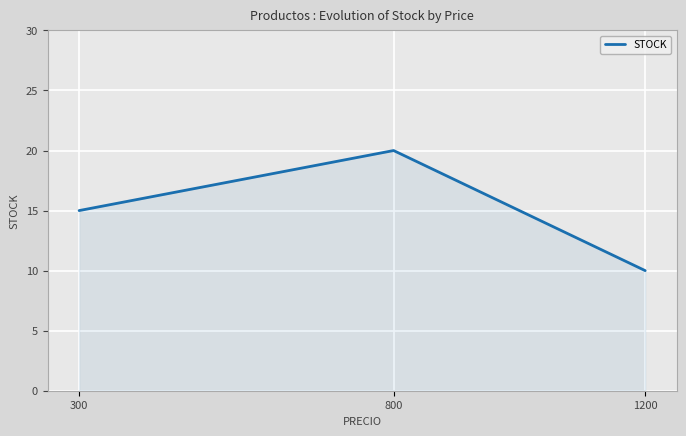

How many data points does each series have?

3